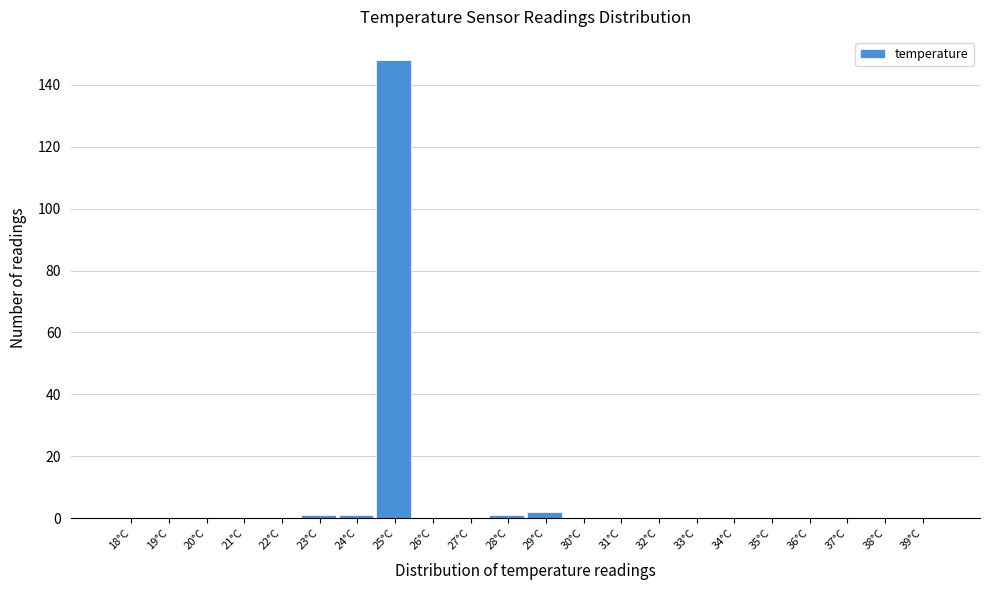

Reading left to right, transcribe all the data shown in this chart.

18°C=0	19°C=0	20°C=0	21°C=0	22°C=0	23°C=1	24°C=1	25°C=148	26°C=0	27°C=0	28°C=1	29°C=2	30°C=0	31°C=0	32°C=0	33°C=0	34°C=0	35°C=0	36°C=0	37°C=0	38°C=0	39°C=0